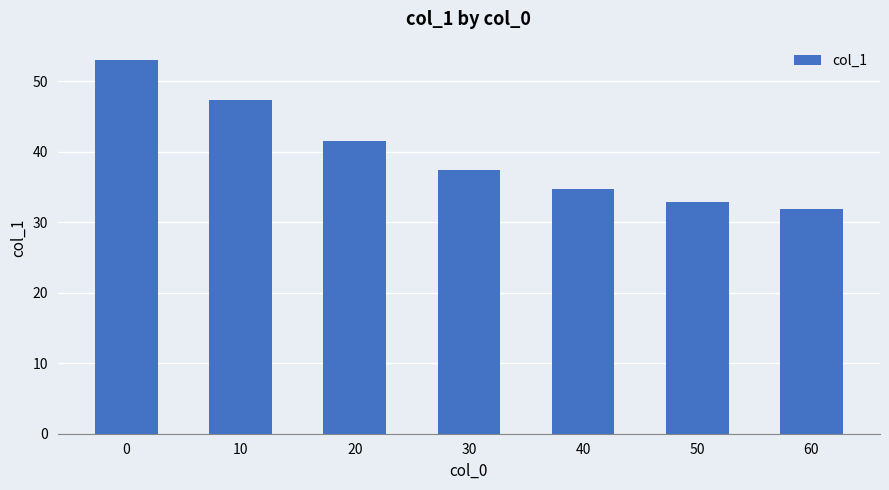

Reading left to right, transcribe all the data shown in this chart.

53.0	47.3	41.6	37.4	34.7	32.9	31.9